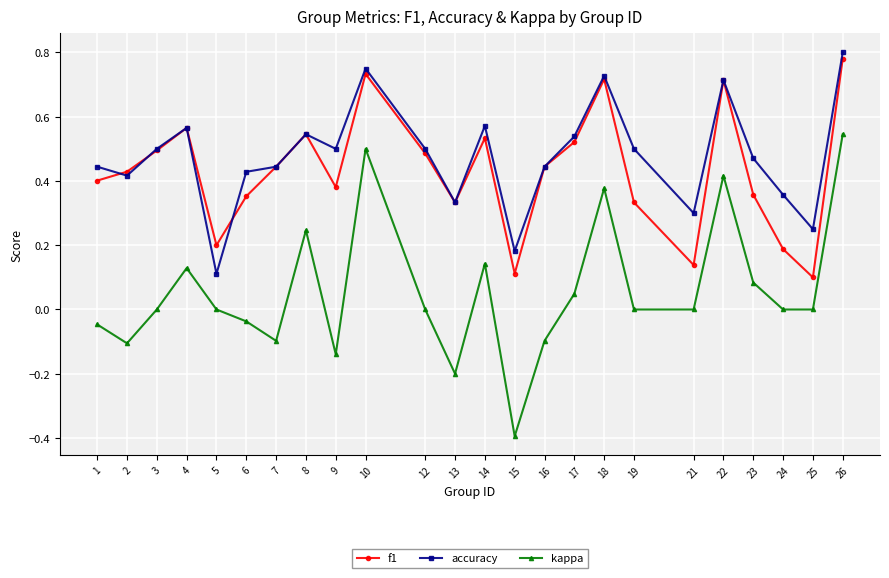

Is it true that f1 equals 0.6 at 23?

False